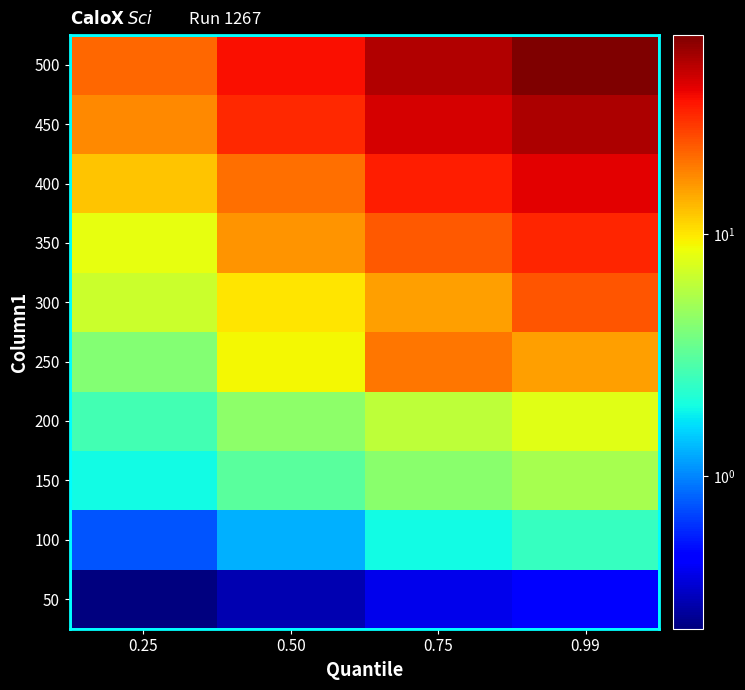

Reading left to right, extract all data points from this chart.

50: 0.25=0.2	0.50=0.3	0.75=0.4	0.99=0.5
100: 0.25=0.8	0.50=1.3	0.75=1.9	0.99=2.4
150: 0.25=1.9	0.50=3.1	0.75=4.3	0.99=5.4
200: 0.25=2.7	0.50=4.4	0.75=6.2	0.99=7.9
250: 0.25=4.1	0.50=8.9	0.75=19.5	0.99=15.2
300: 0.25=6.8	0.50=10.2	0.75=15.5	0.99=23.6
350: 0.25=8.3	0.50=16.2	0.75=23.1	0.99=31.8
400: 0.25=12.2	0.50=20.3	0.75=33.6	0.99=40.6
450: 0.25=17.5	0.50=31.0	0.75=43.1	0.99=53.1
500: 0.25=21.5	0.50=36.5	0.75=51.2	0.99=66.6